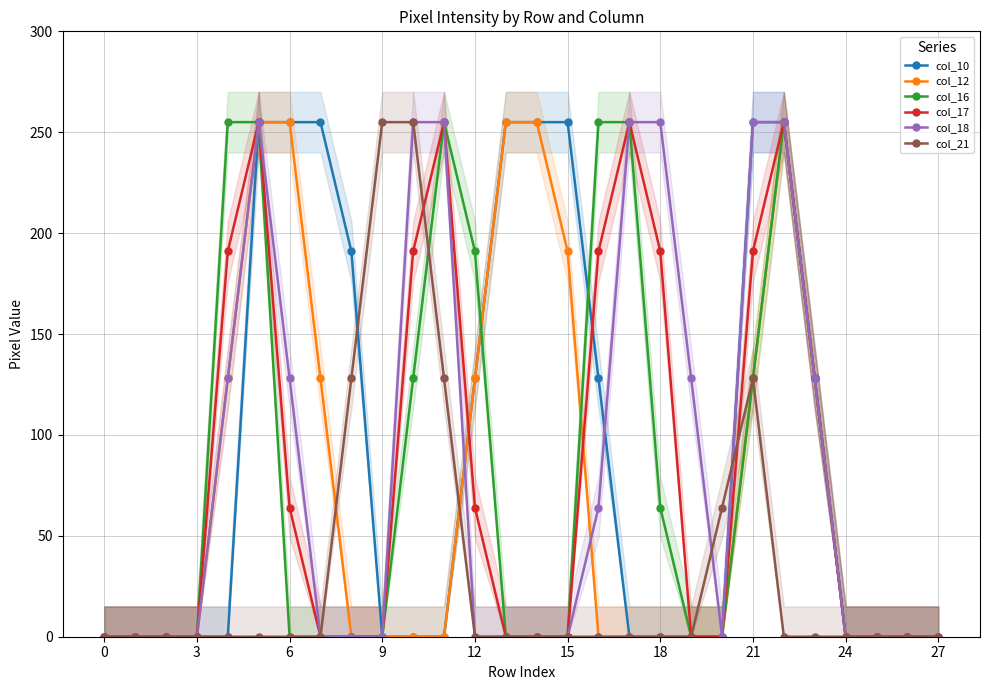

Does the chart display data point markers on the line(s)?

Yes